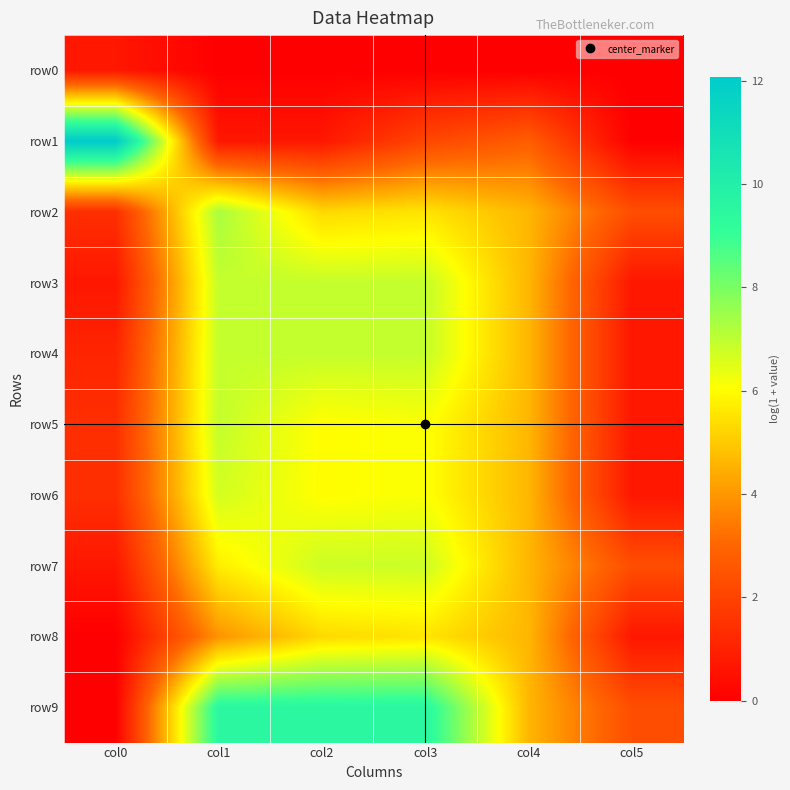

Rank the series by their maximum value, from highest to lowest.

row1, row9, row2, row3, row4, row5, row7, row6, row8, row0